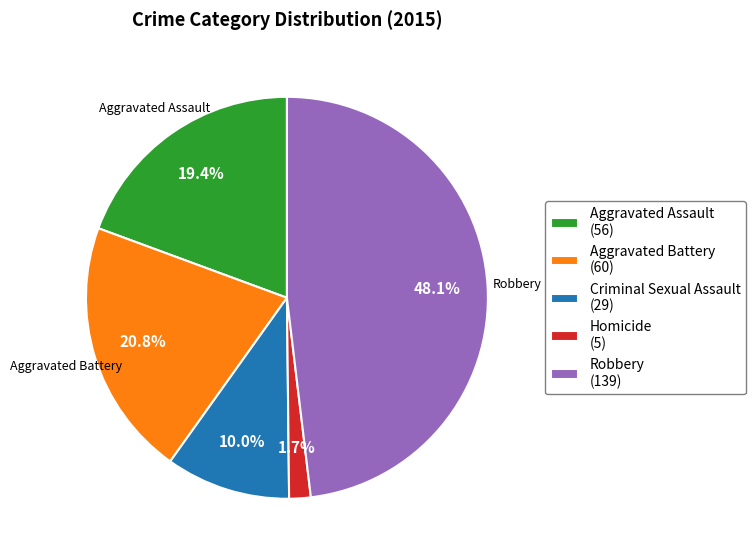

What is the smallest slice in the pie chart?

Homicide